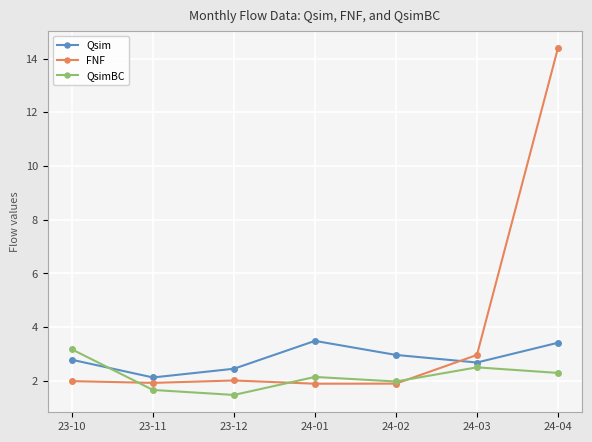

True or false: QsimBC has more than 2 interior local peaks.

False